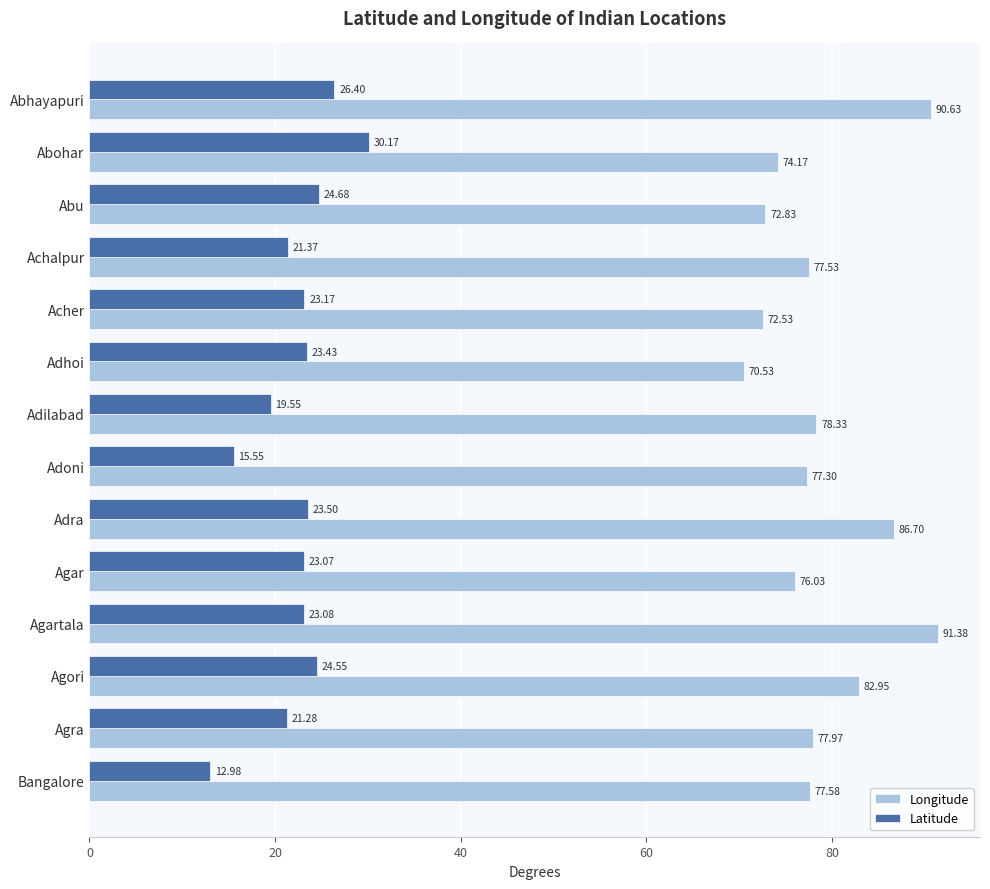

At which label is Longitude closest to 80?

Adilabad